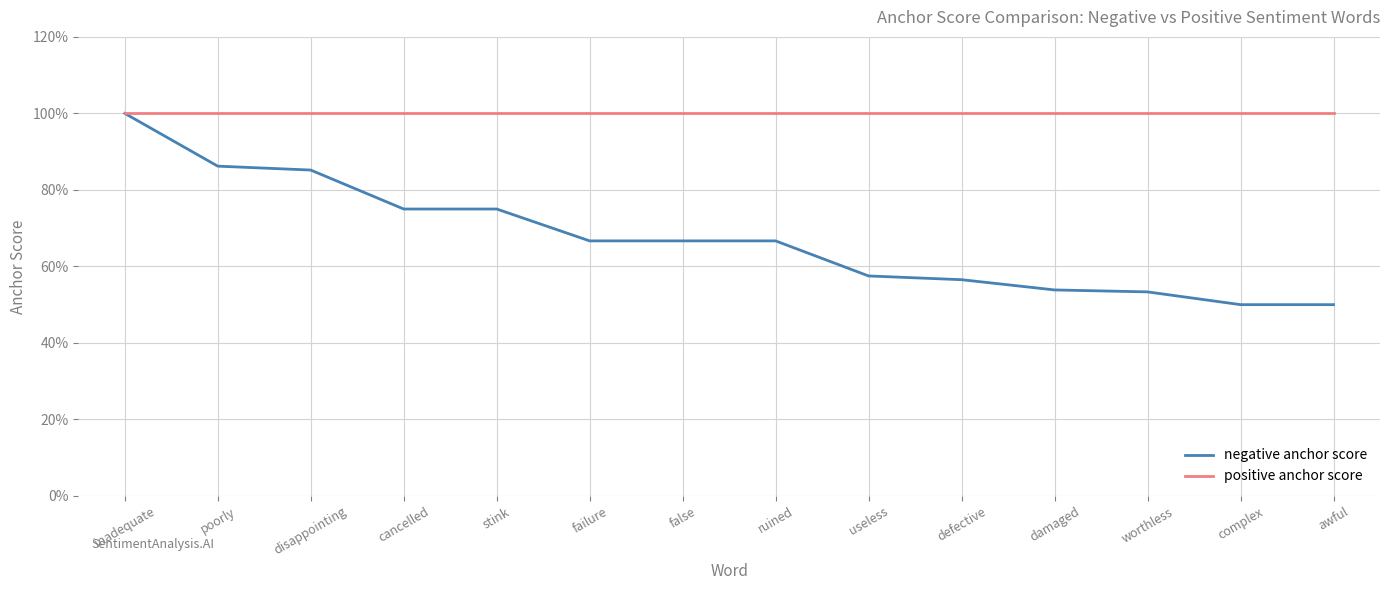

At which category is the sum across all series the highest?

inadequate